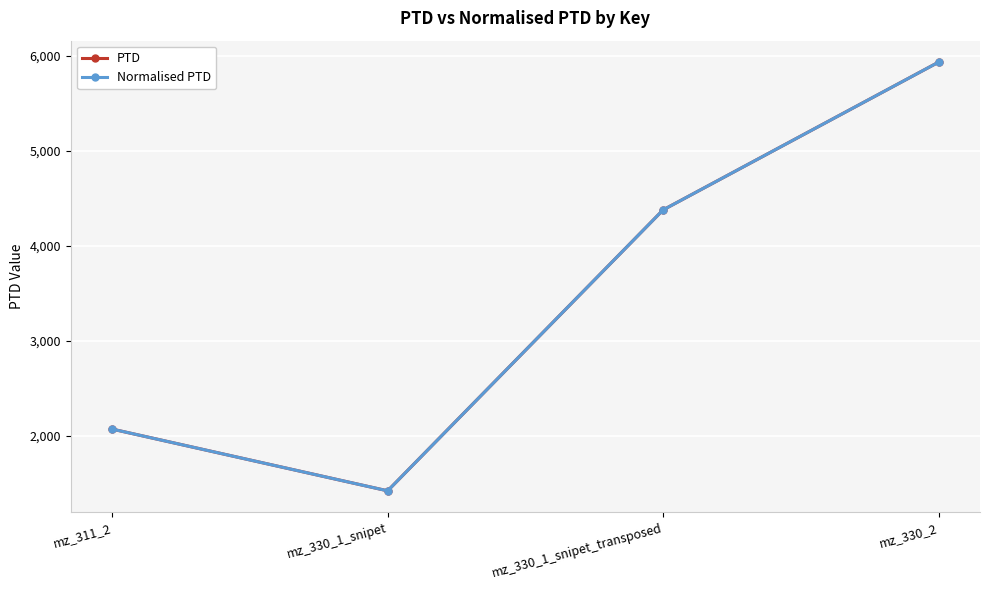

Count the number of data series in this chart.

2